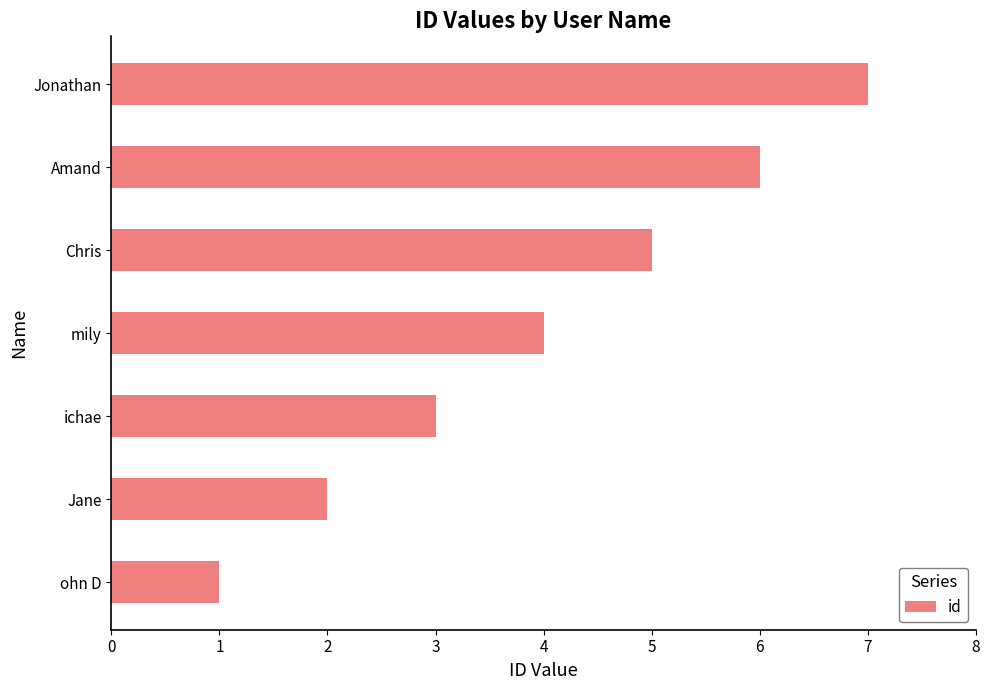

Which has a higher value, Jonathan or Amand?

Jonathan